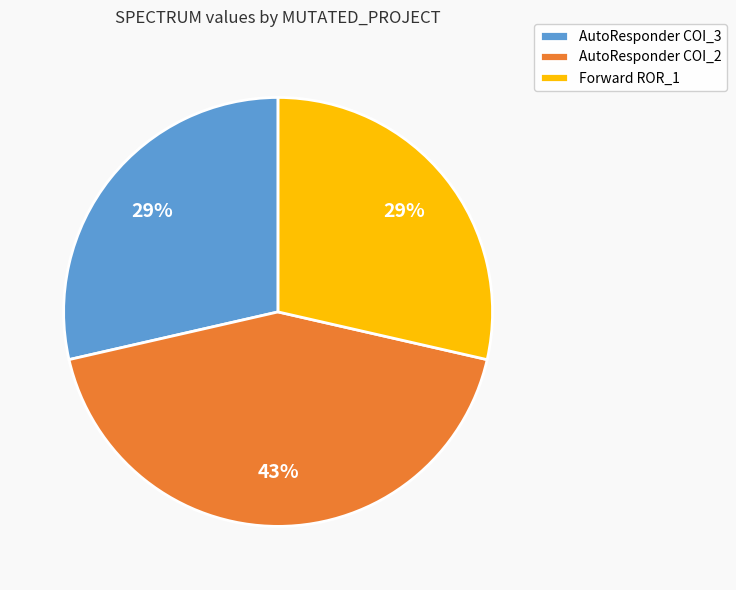

Do AutoResponder COI_3 and AutoResponder COI_2 together represent more than half of the pie?

Yes